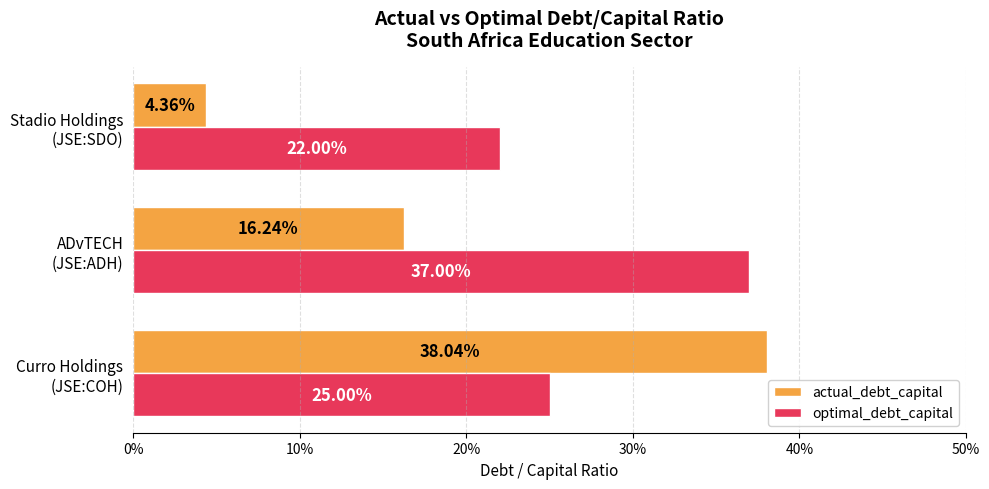

What are all the series names shown in the legend?

actual_debt_capital, optimal_debt_capital